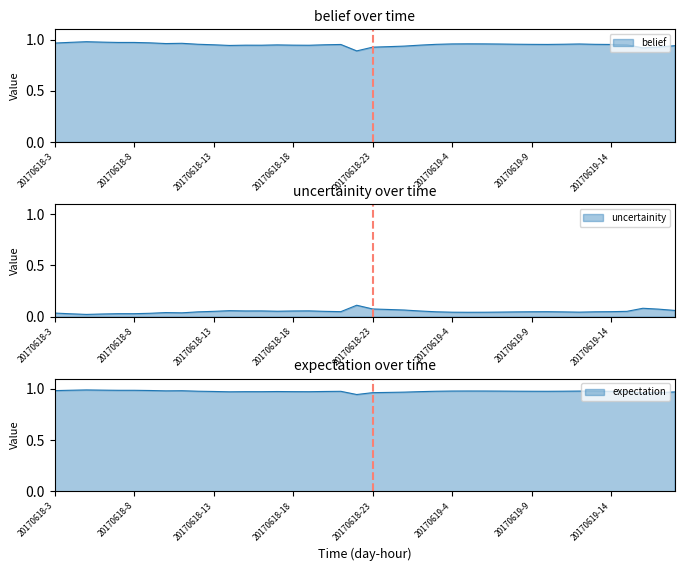

True or false: uncertainity and expectation intersect in this chart.

False